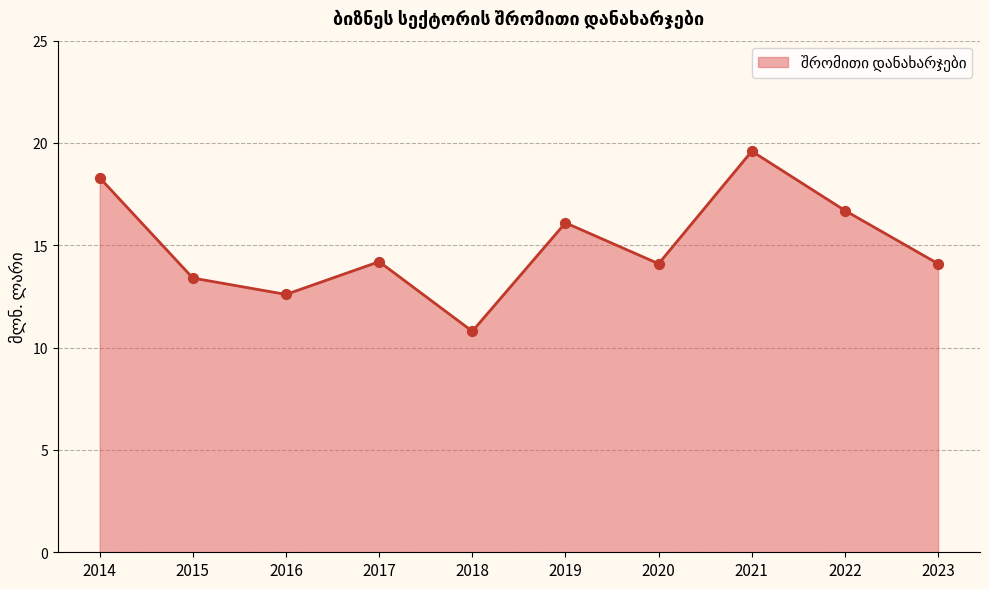

Which has a higher value, 2015 or 2022?

2022